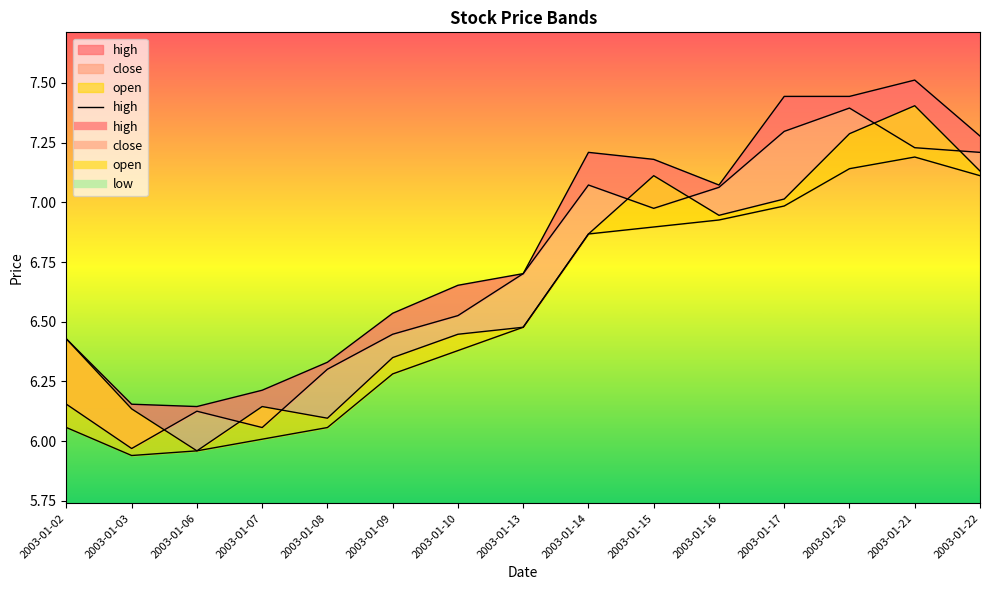

Count the number of categories in the chart.

15